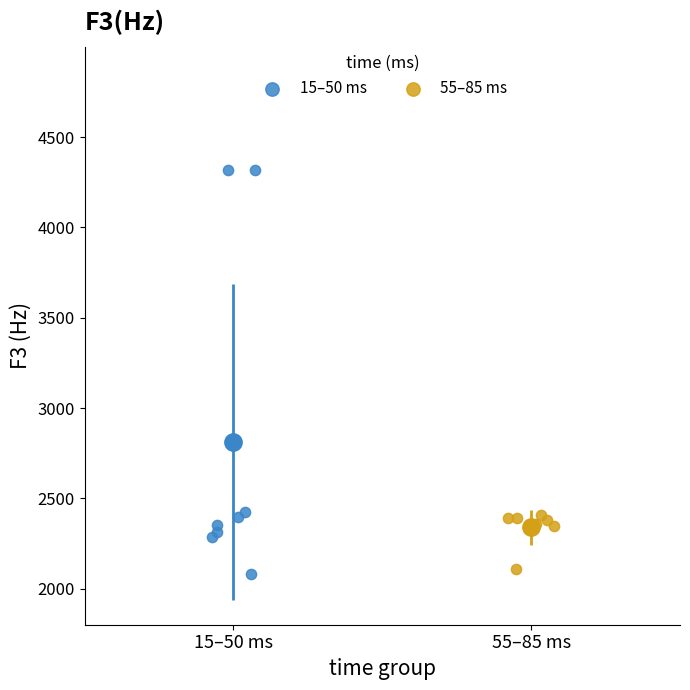

Which series reaches the maximum Y coordinate?

15–50 ms